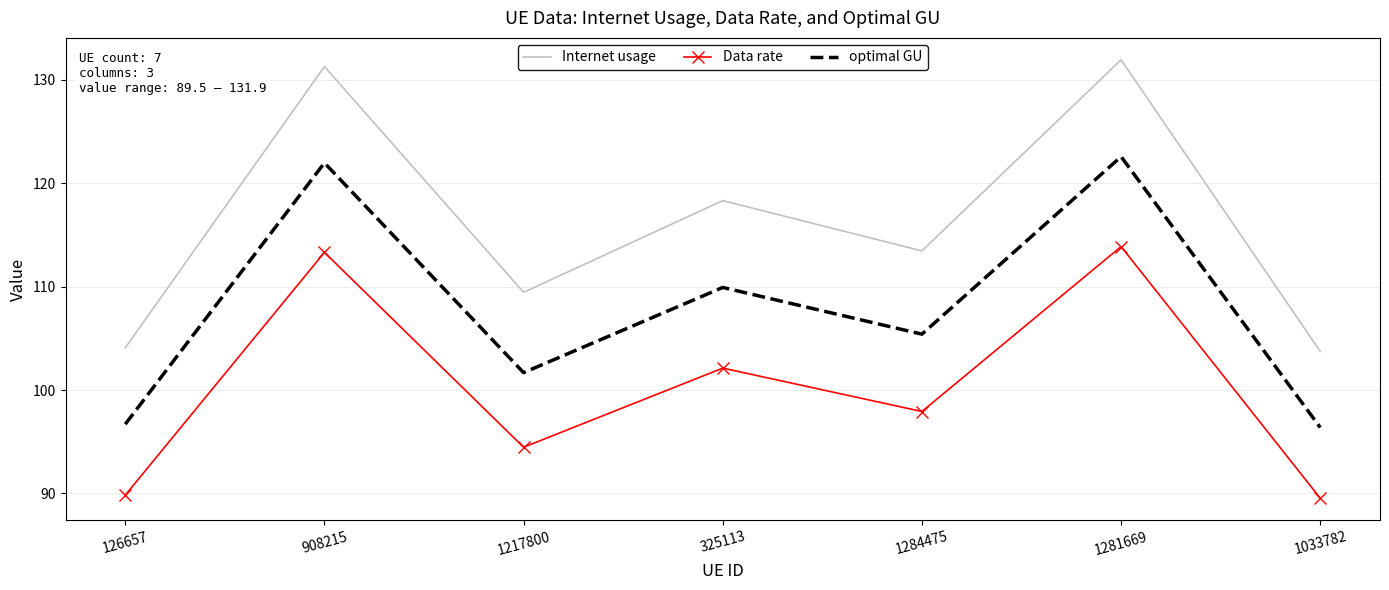

List the series in order of their overall mean, highest first.

Internet usage, optimal GU, Data rate